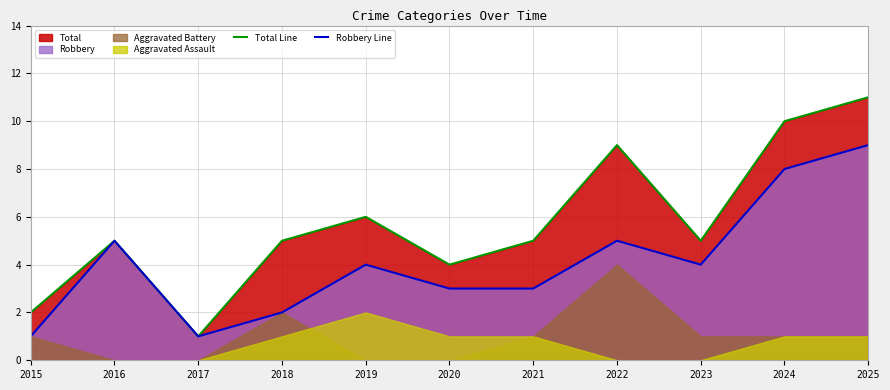

At which label is Robbery Line closest to 5?

2016